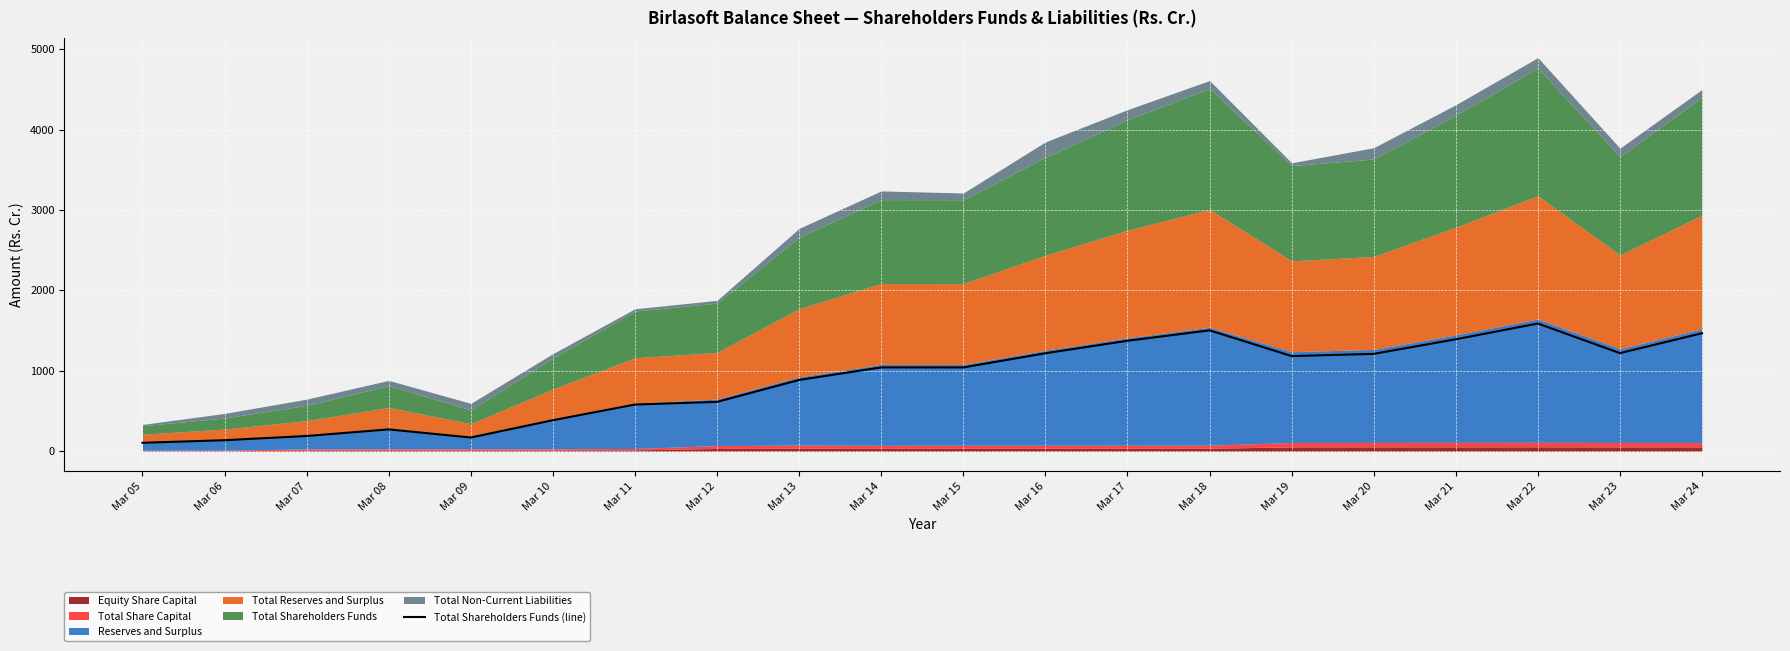

What is the change in value from Mar 12 to Mar 19?

+570.0